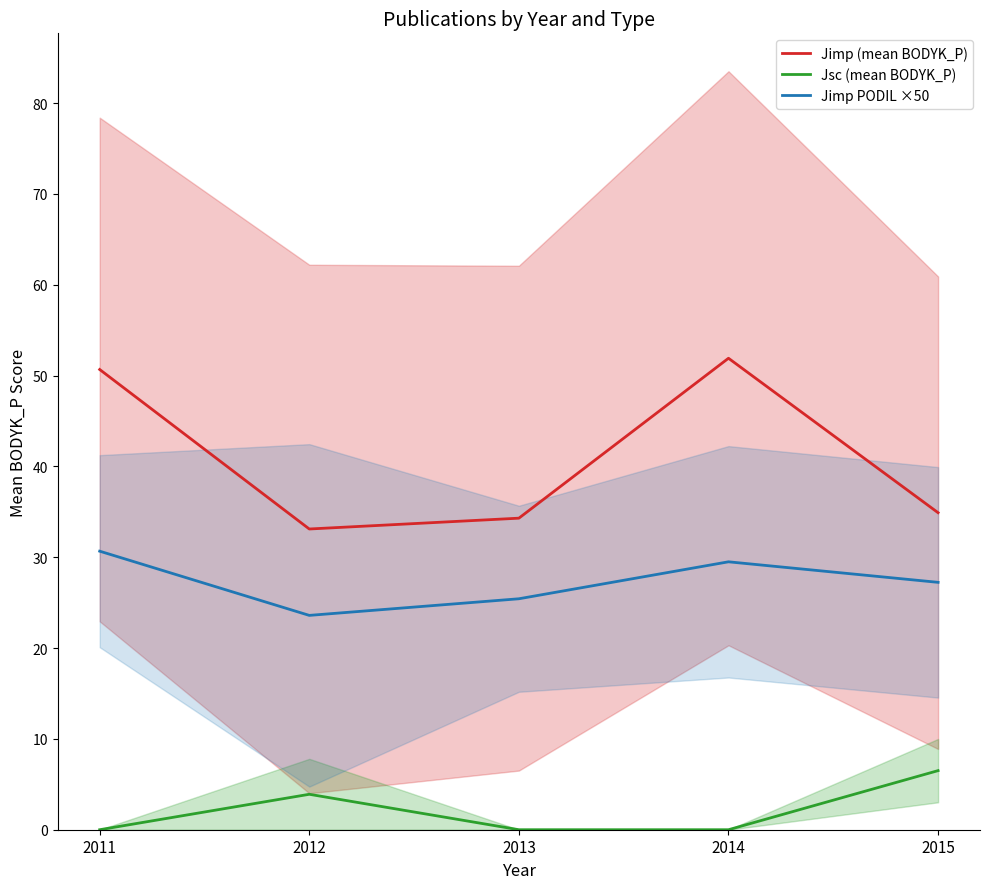

How many lines are shown in the chart?

3